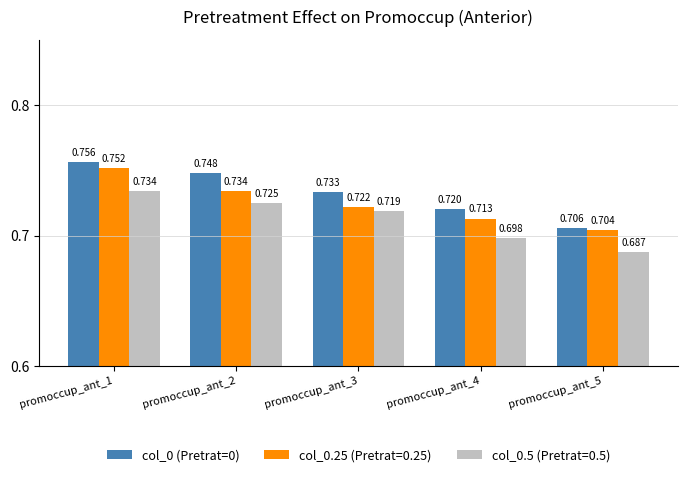

Is the value of col_0 (Pretrat=0) at promoccup_ant_5 greater than the value of col_0.25 (Pretrat=0.25) at promoccup_ant_2?

No